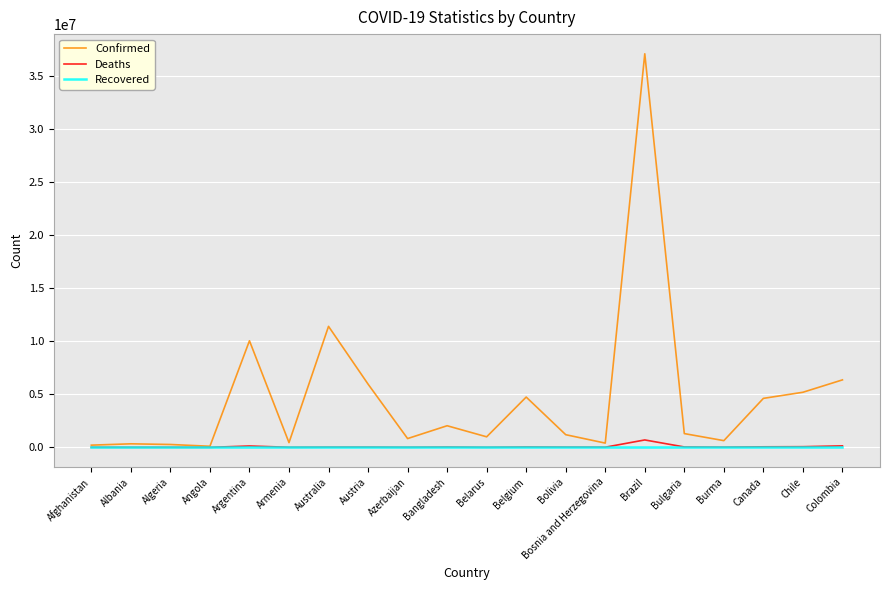

What is the maximum value shown in the chart?

37085675